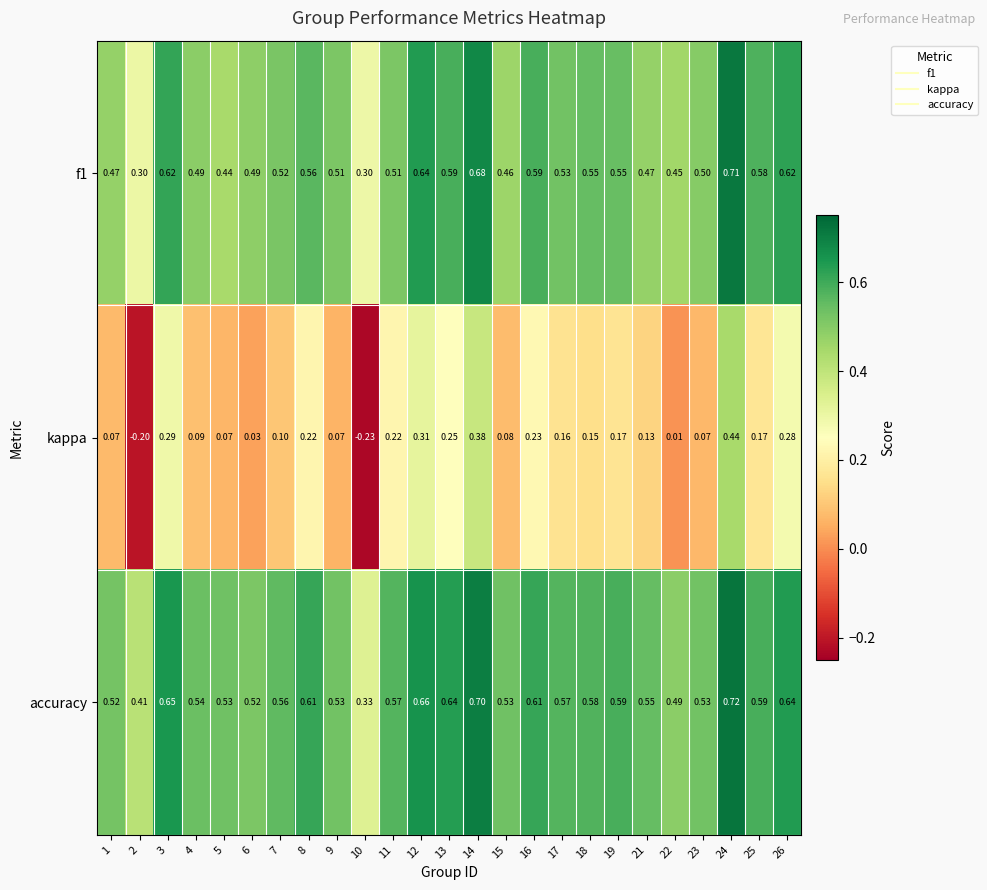

At which category is the sum across all series the highest?

24